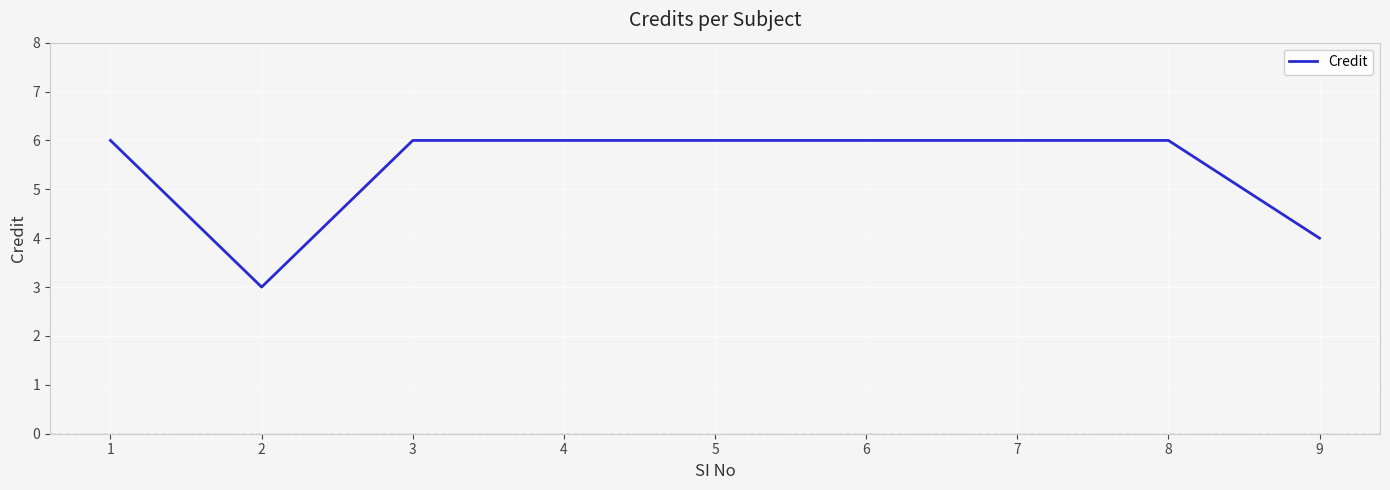

What is the maximum value shown in the chart?

6